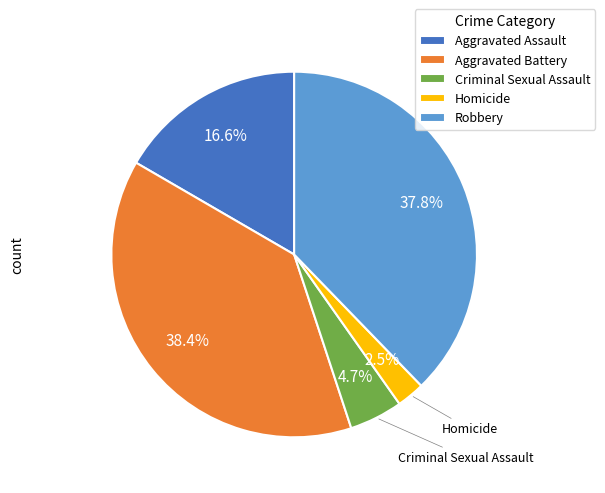

To the nearest percent, what is the difference between the largest and smallest slice percentages?

36%